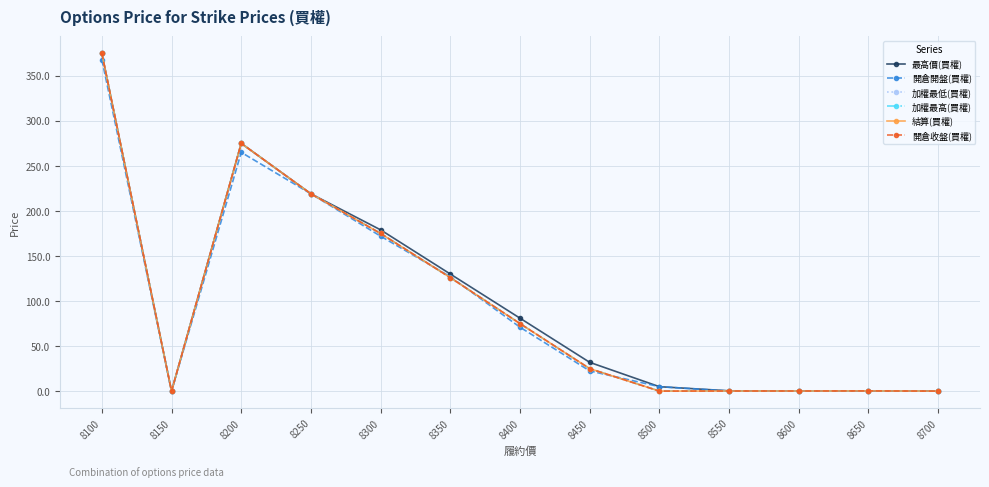

Reading left to right, what are all the values shown in this chart?

最高價(買權): 375.0	0.0	275.0	219.0	179.0	130.0	81.0	32.0	5.0	0.4	0.3	0.3	0.1
開倉開盤(買權): 368.0	0.0	265.0	219.0	172.0	127.0	71.0	22.5	5.0	0.2	0.2	0.3	0.1
加權最低(買權): 375.0	0.0	275.0	219.0	175.0	126.0	75.0	25.0	0.1	0.2	0.2	0.3	0.1
加權最高(買權): 375.0	0.0	275.0	219.0	175.0	126.0	75.0	25.0	0.2	0.2	0.2	0.3	0.1
結算(買權): 375.0	0.0	275.0	219.0	175.0	126.0	75.0	25.0	0.1	0.2	0.2	0.3	0.1
開倉收盤(買權): 375.0	0.0	275.0	219.0	175.0	126.0	75.0	25.0	0.1	0.2	0.2	0.3	0.1